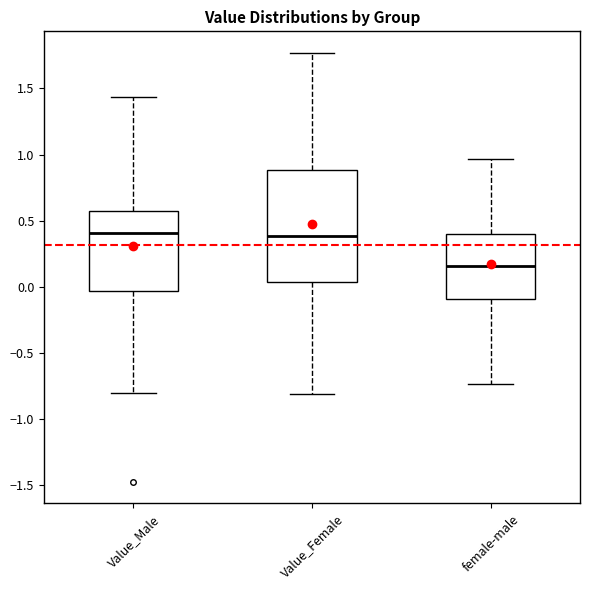

Reading left to right, read every box against the y-axis: the position of its median line, the range the box covers, and the ends of its whiskers. The values are not printed on the chart, so give them approximately, as read against the axis.

Value_Male: median 0.40, box -0.05 to 0.55, whiskers -0.80 to 1.45
Value_Female: median 0.40, box 0.05 to 0.90, whiskers -0.80 to 1.75
female-male: median 0.15, box -0.10 to 0.40, whiskers -0.75 to 0.95